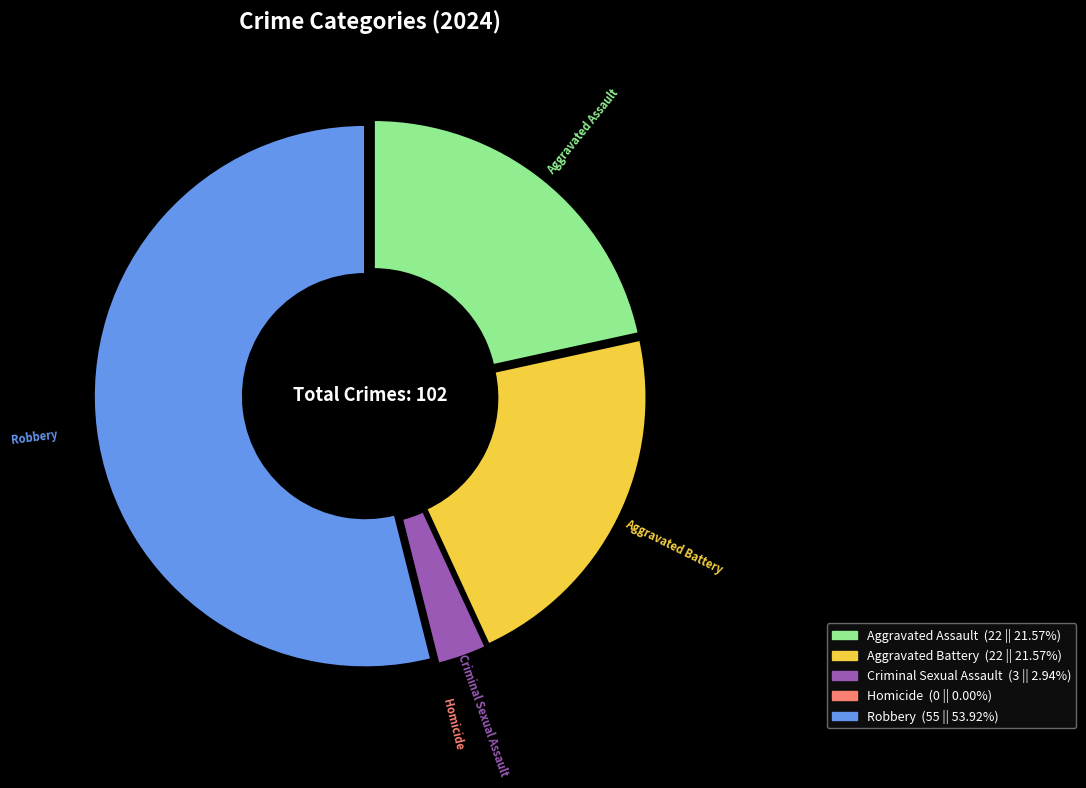

Does any single category account for the majority?

Yes